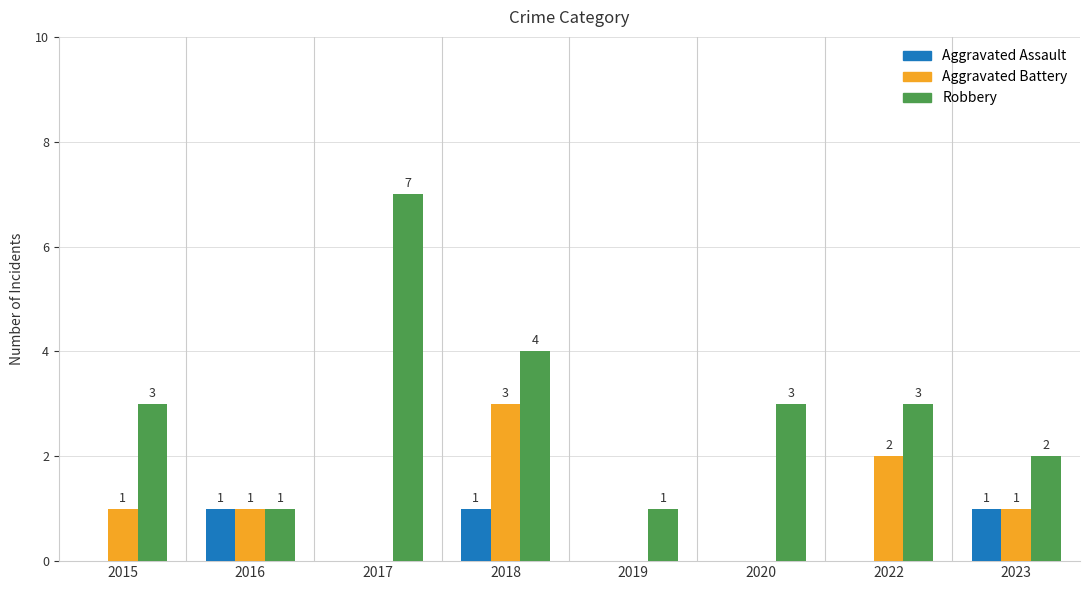

Is the value of Aggravated Battery at 2018 greater than the value of Aggravated Assault at 2015?

Yes